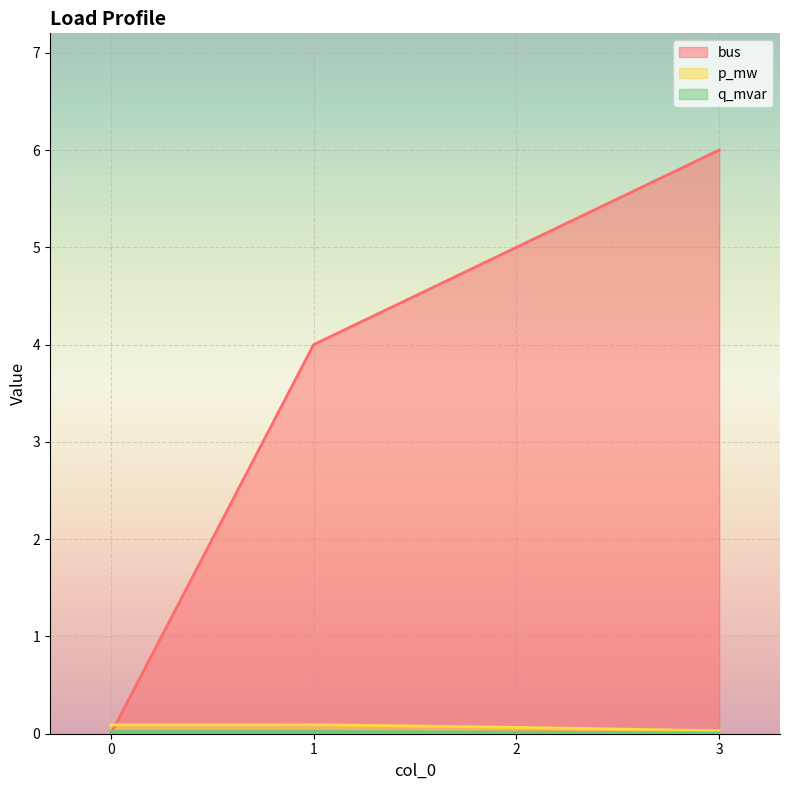

After their last crossing, which series has the higher values: p_mw or bus?

bus